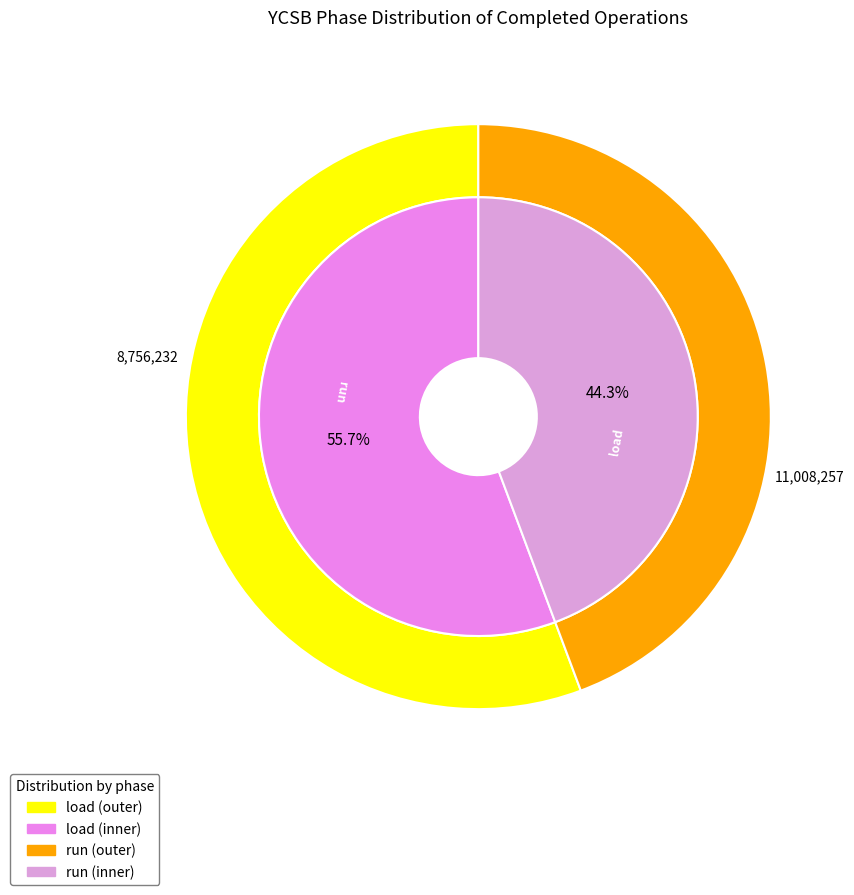

Between load and run, which is larger?

load